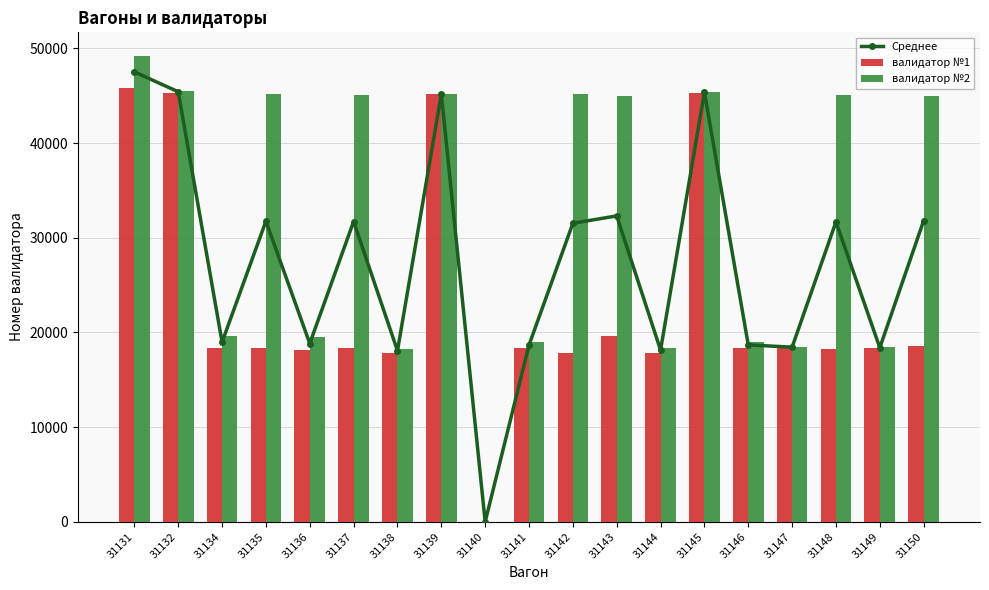

What are all the series names shown in the legend?

Среднее, валидатор №1, валидатор №2